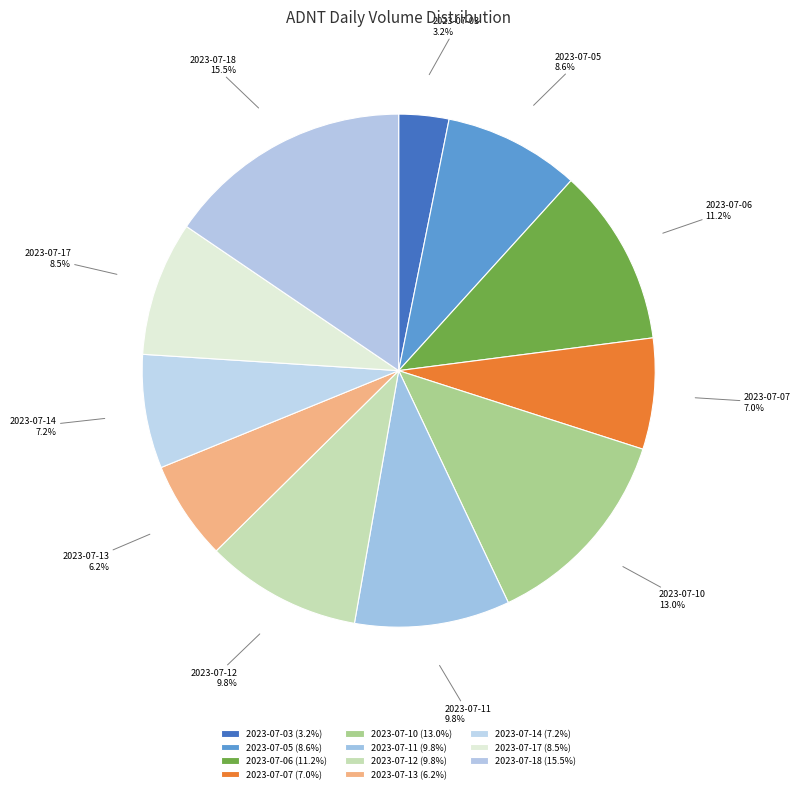

Is 2023-07-05 the majority of the pie?

No